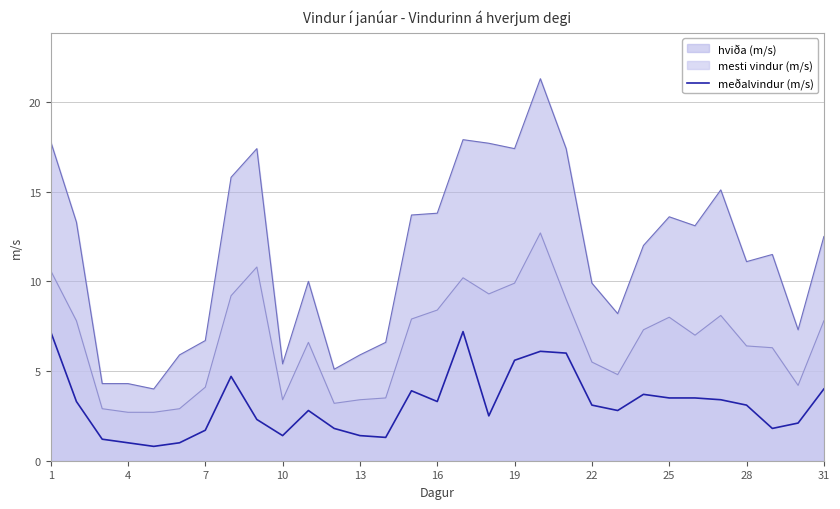

How many interior local valleys (lower than both neighbors) does the data have?

7